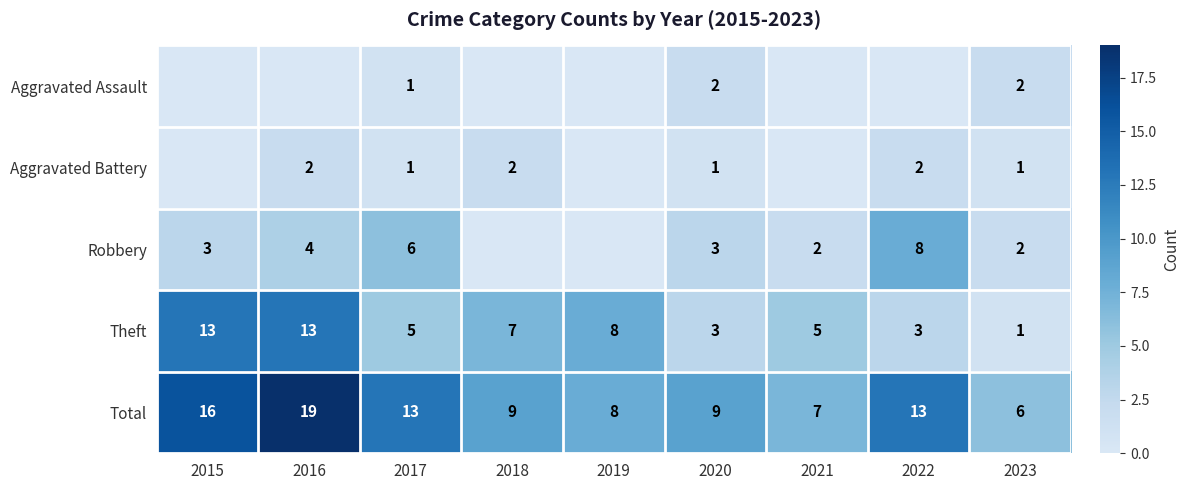

What is the difference between the highest and lowest values at 2017?

12